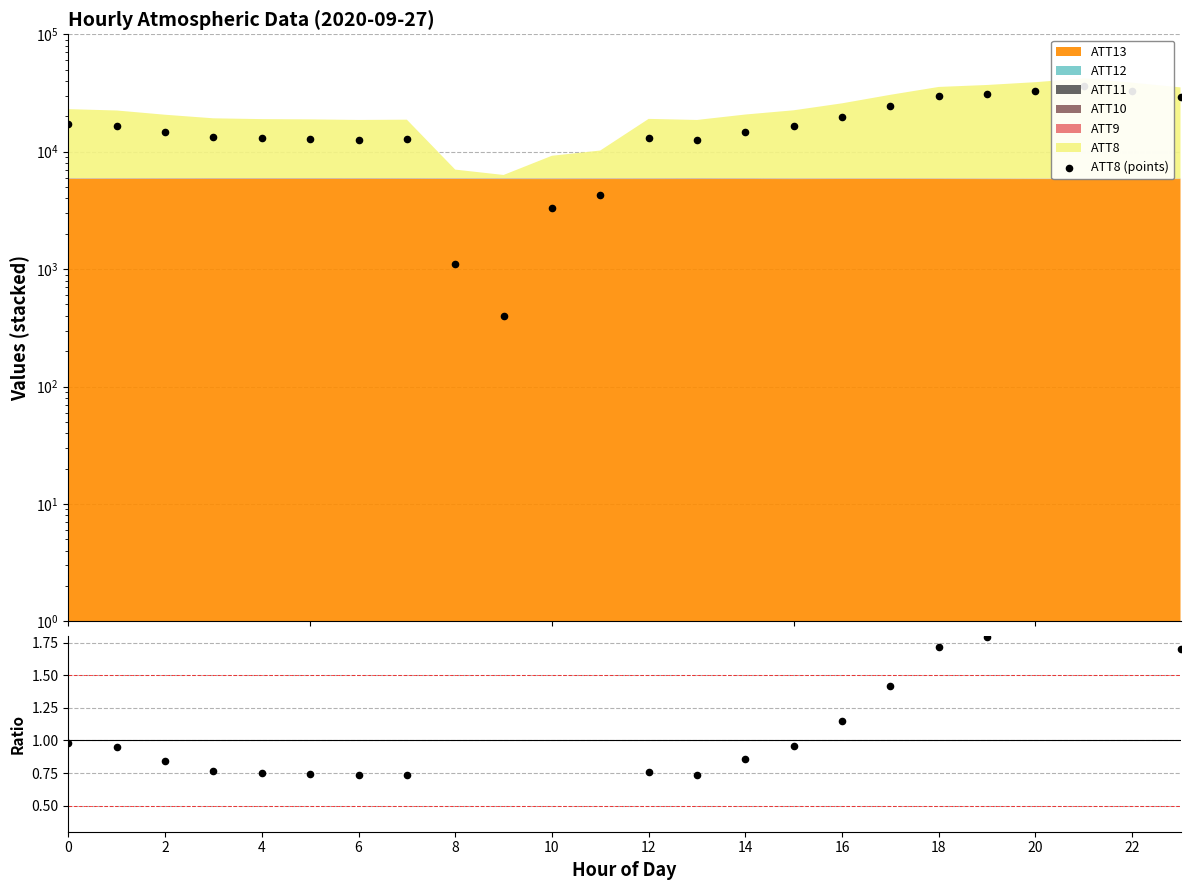

At how many categories does at least one series exceed 21650?

7